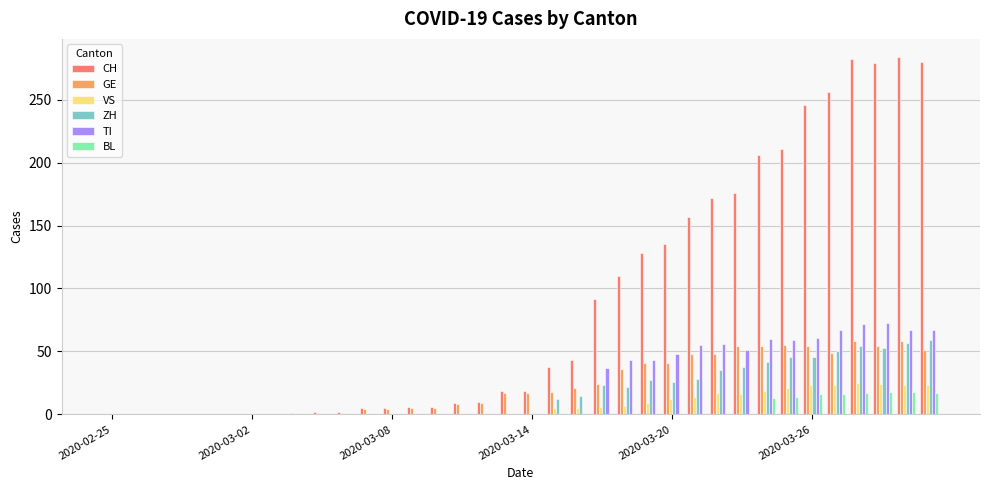

Which series has the largest total across all categories?

CH